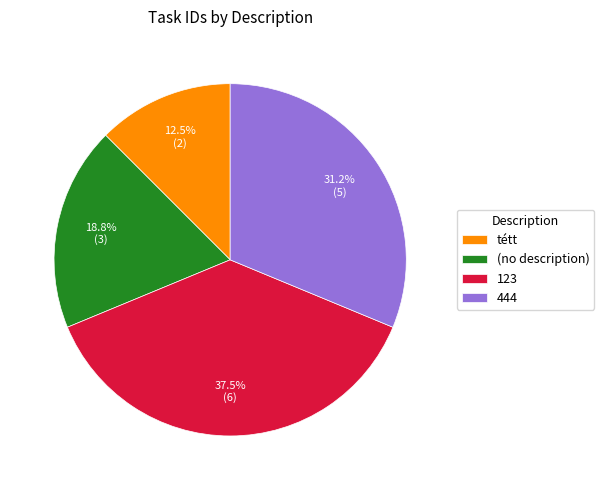

Do 444 and 123 together represent more than half of the pie?

Yes